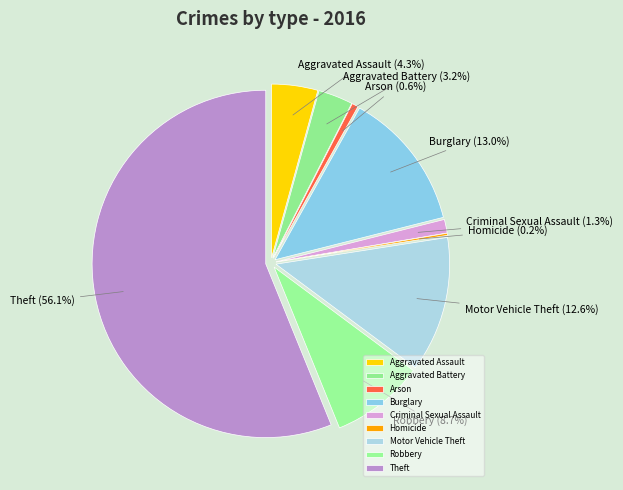

Rank the categories by value from lowest to highest.

Homicide, Arson, Criminal Sexual Assault, Aggravated Battery, Aggravated Assault, Robbery, Motor Vehicle Theft, Burglary, Theft